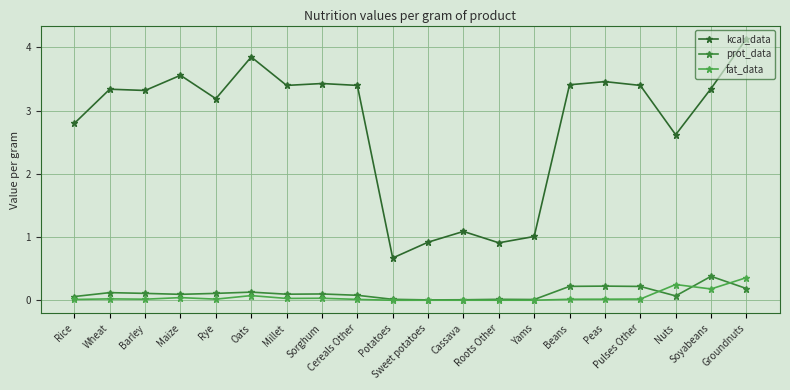

True or false: kcal_data has a value of 3.4 at Soyabeans.

True